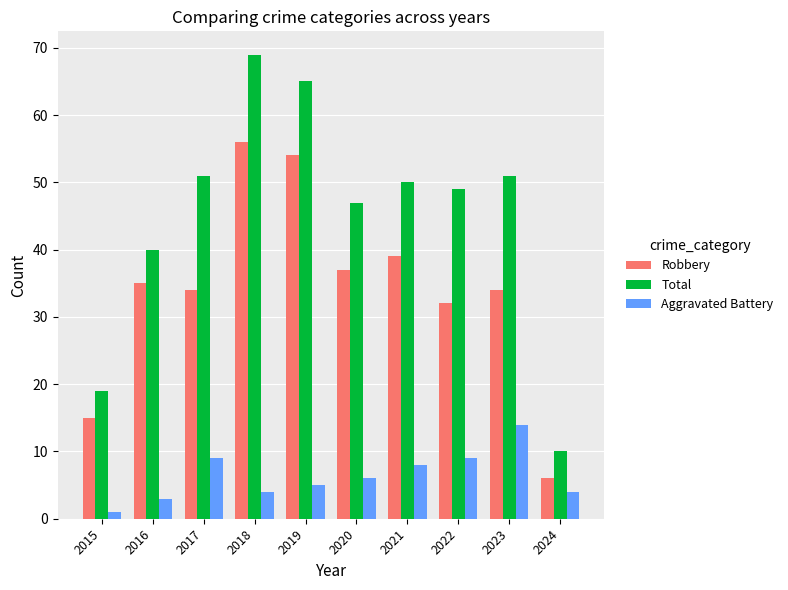

What is the difference between the maximum and minimum values in the Total series?

59